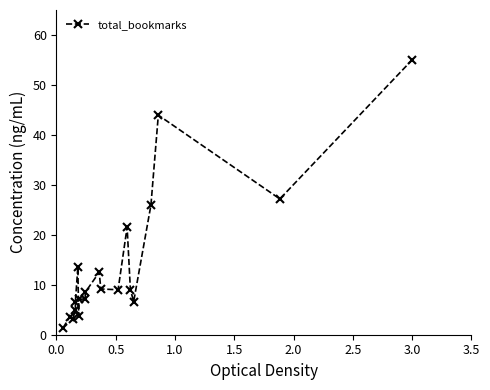

What is the difference between the maximum and minimum values?

53.6